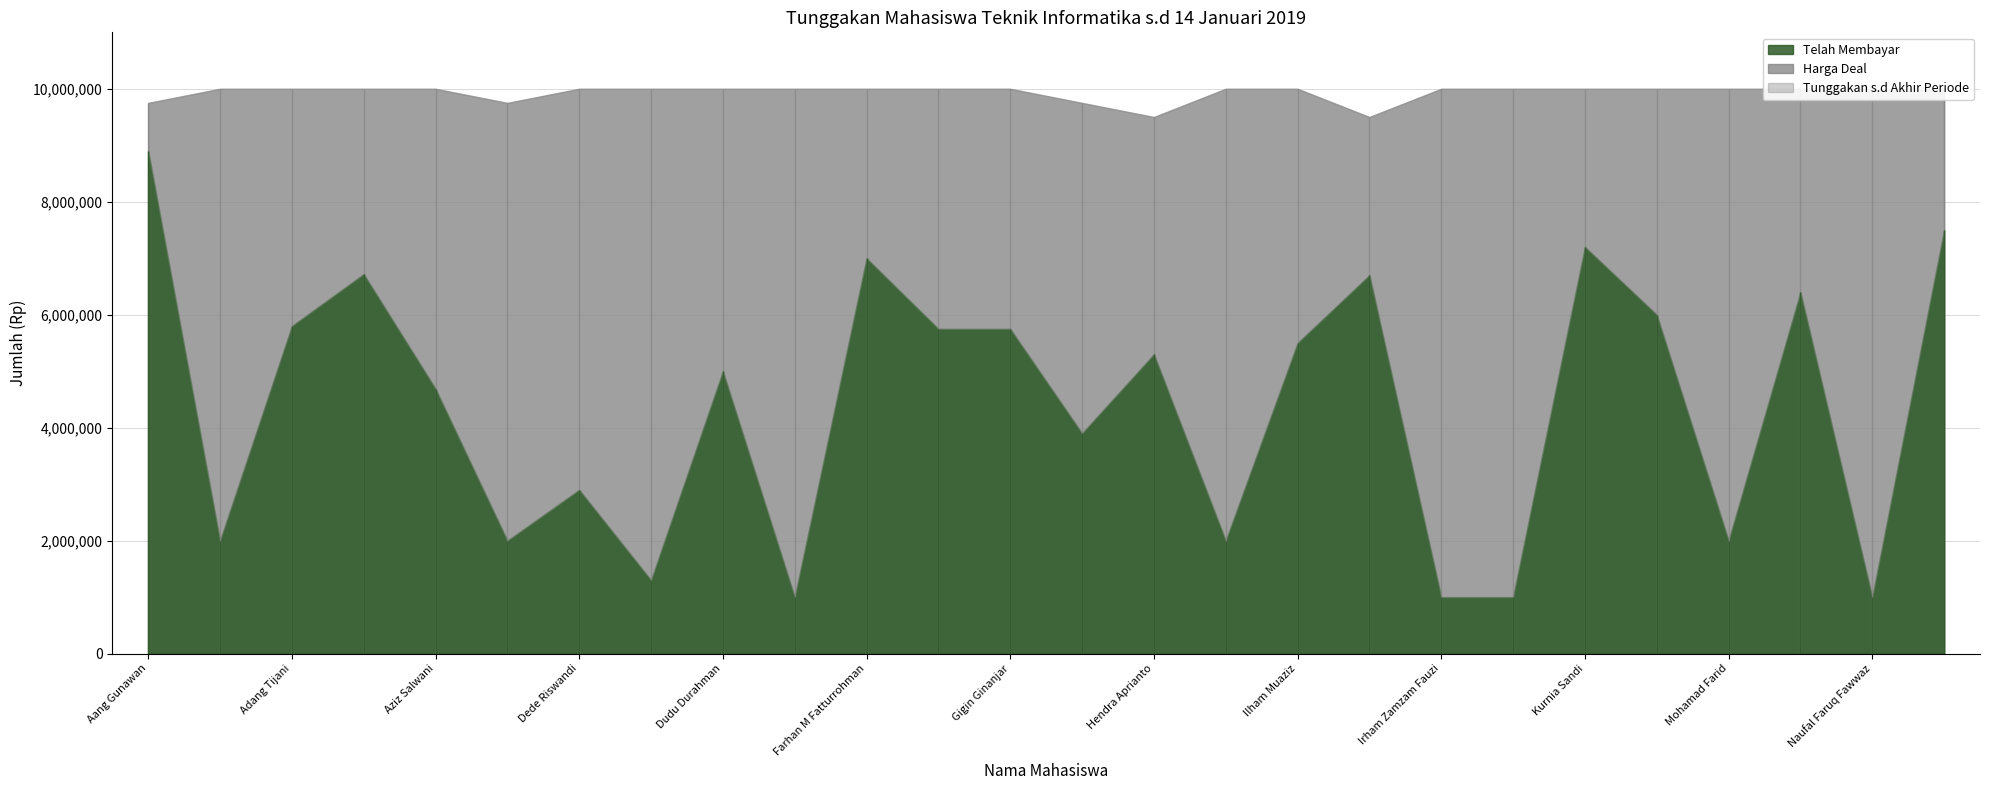

Read the Harga Deal value at Indra Andriana, to the nearest 50.

9500000